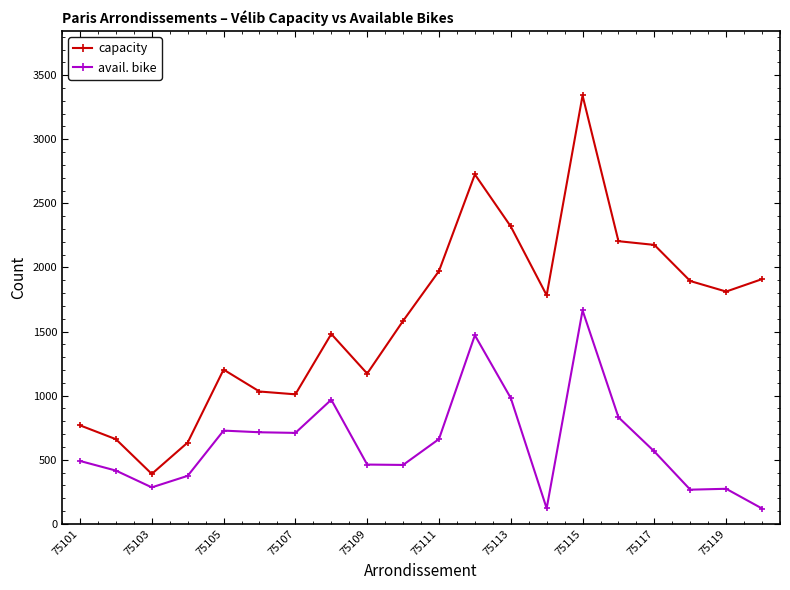

What is the smallest value displayed?

119